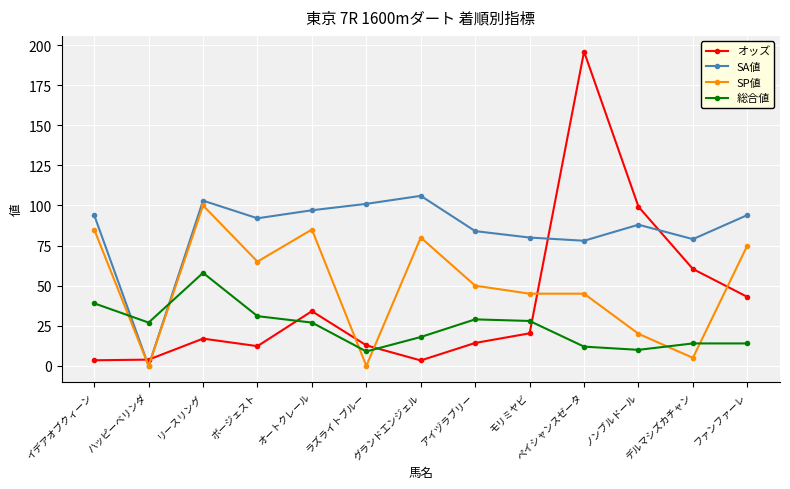

True or false: SP値 and オッズ cross at least once.

True